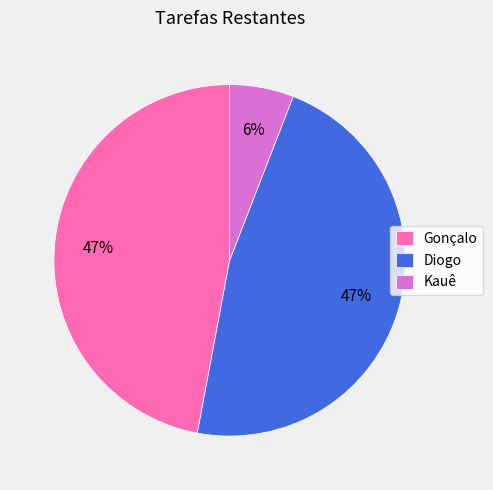

How many segments does this pie chart have?

3